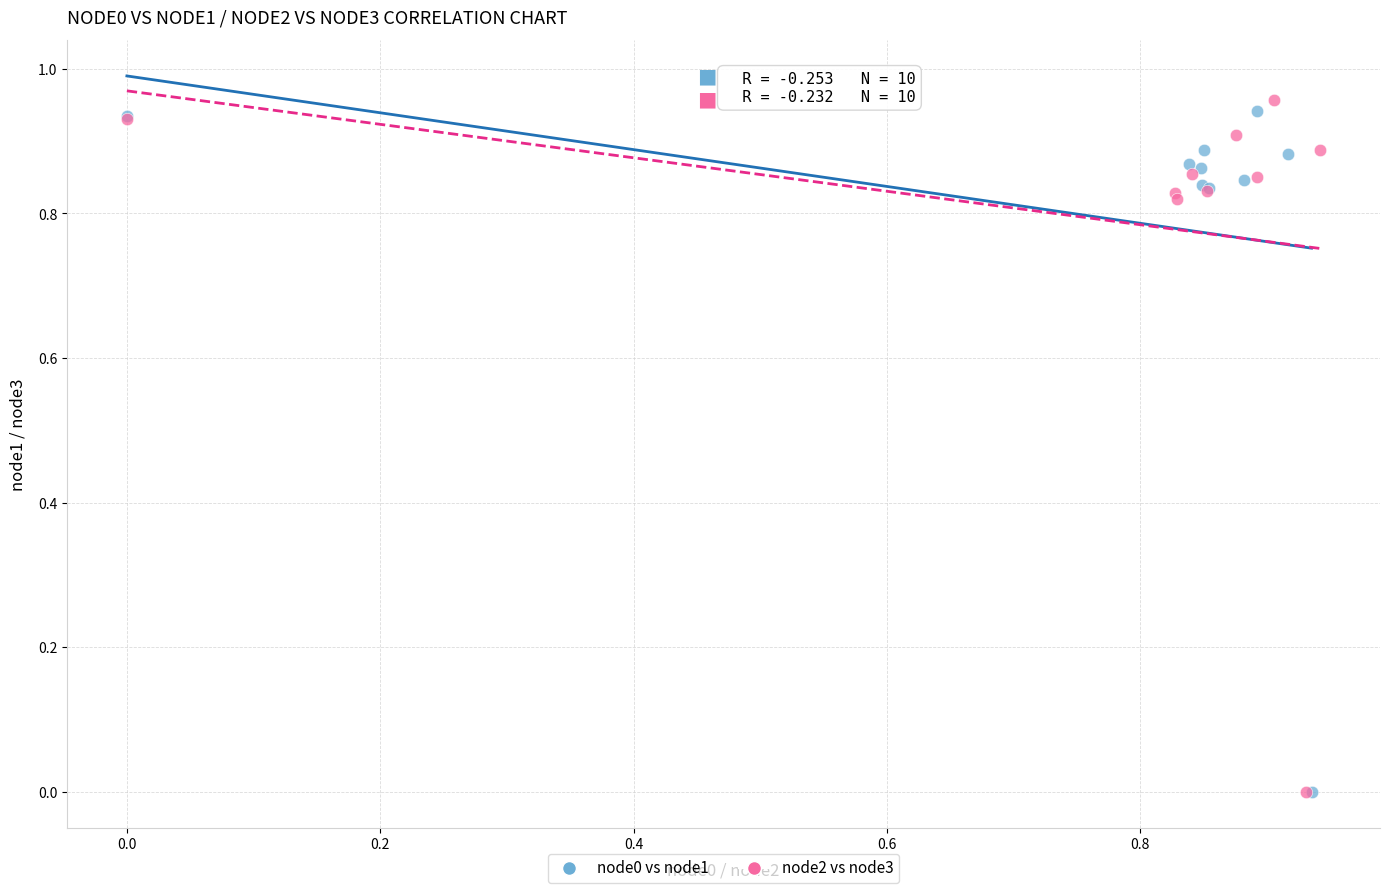

What are all the series names shown in the legend?

node0 vs node1, node2 vs node3